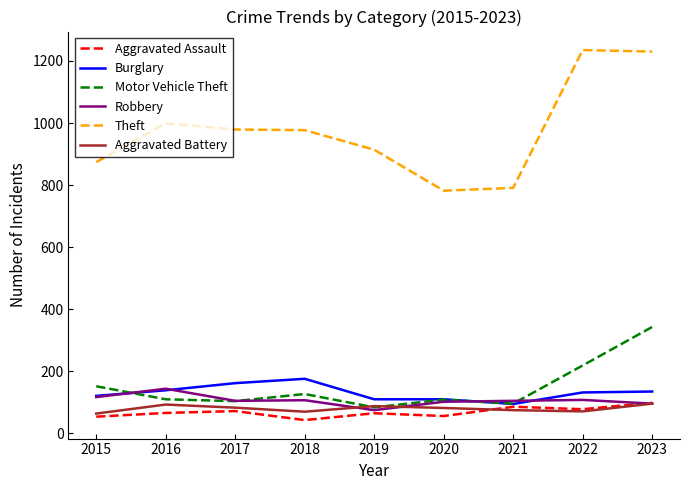

What is the sum of all Robbery values?

959